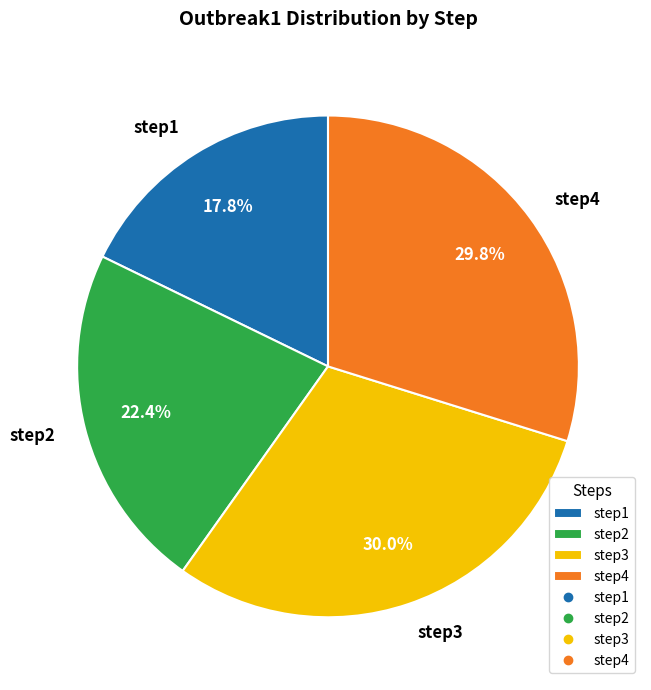

Which slice is the smallest?

step1